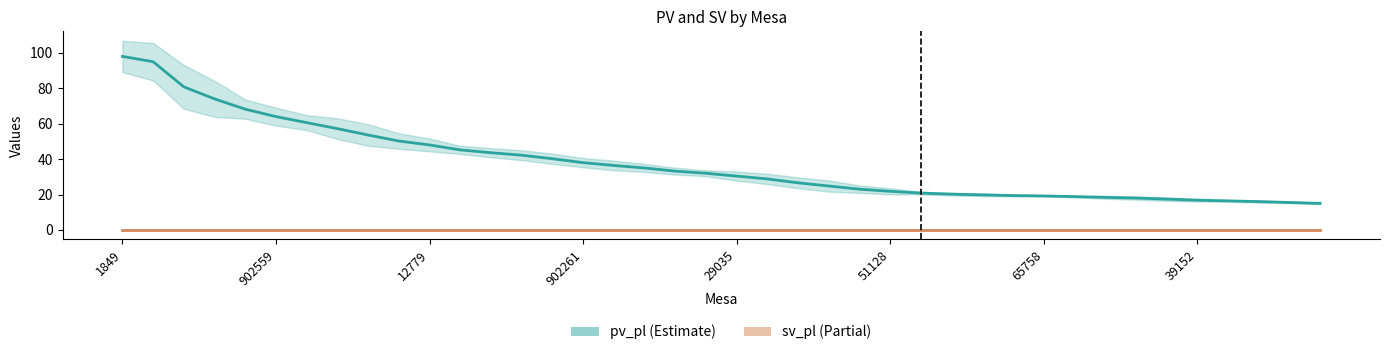

Is it true that the value at 902261 is 38.0?

True